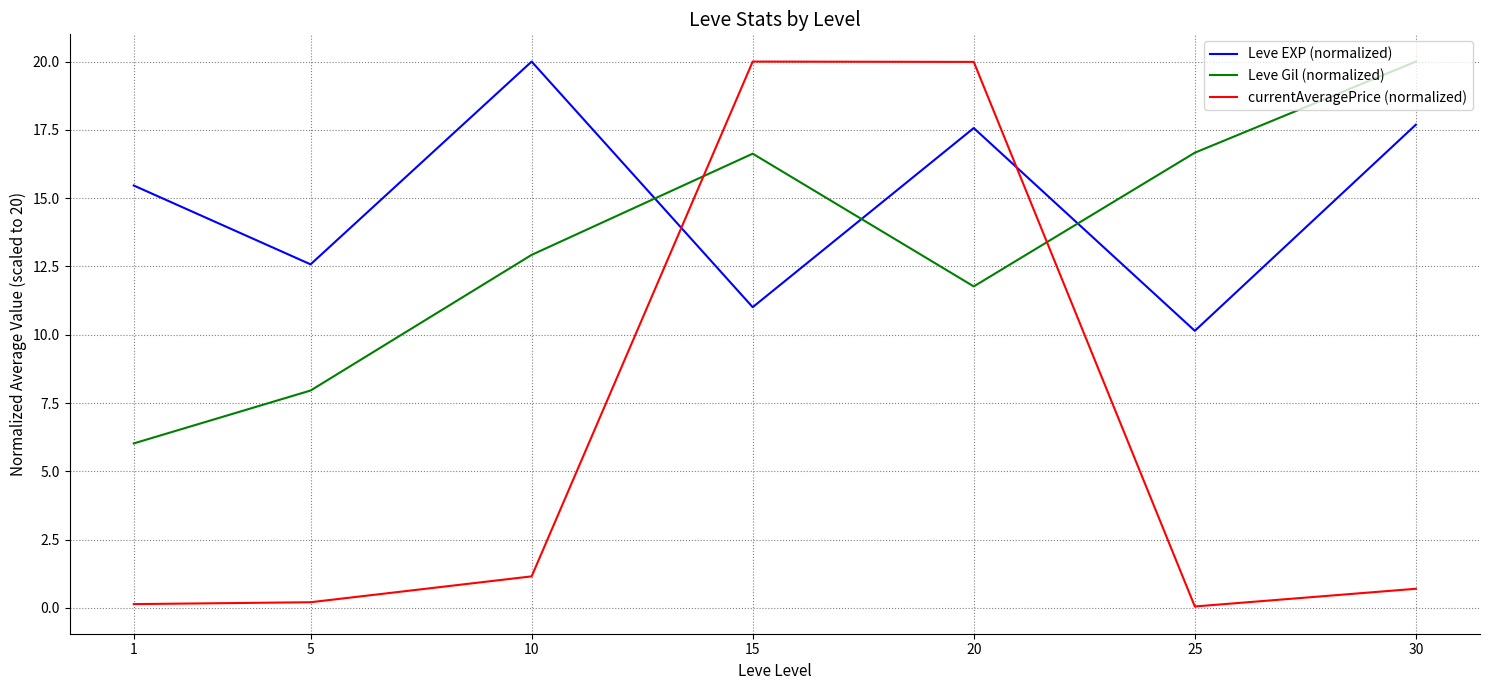

What is the maximum value shown in the chart?

20.0